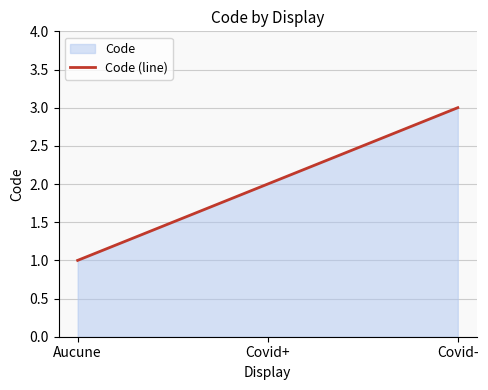

What is the label of the 3rd point from the left?

Covid-